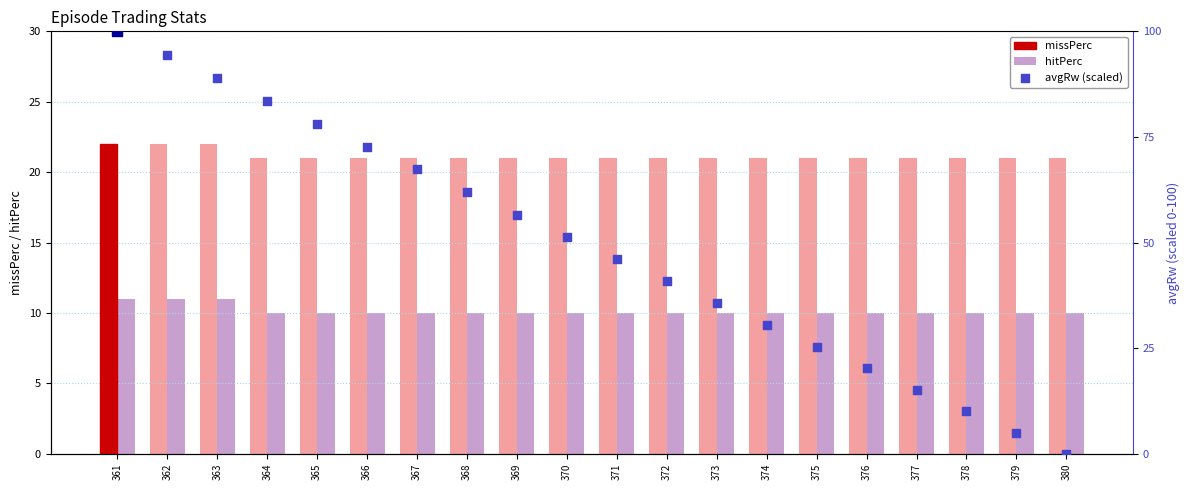

Is the value of avgRw (scaled) at 375 greater than the value of missPerc at 369?

Yes